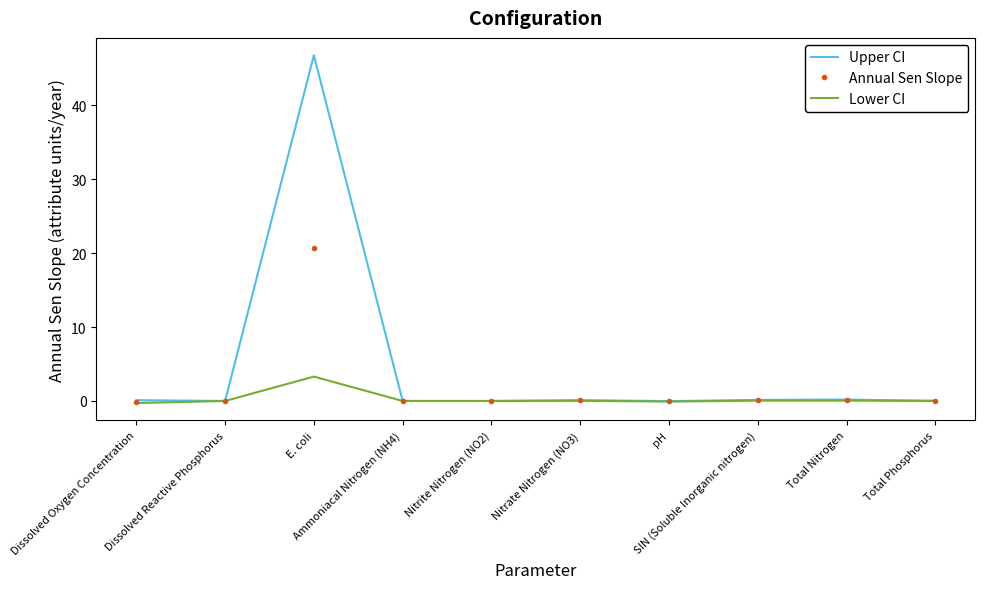

List the series in order of their overall mean, highest first.

Upper CI, Annual Sen Slope, Lower CI